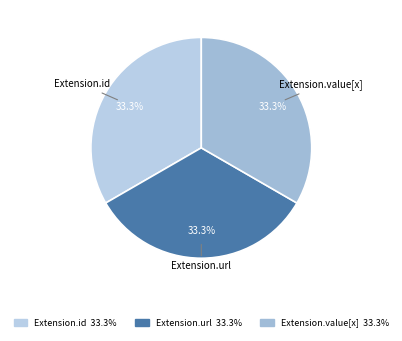

How many slices are in this pie chart?

3